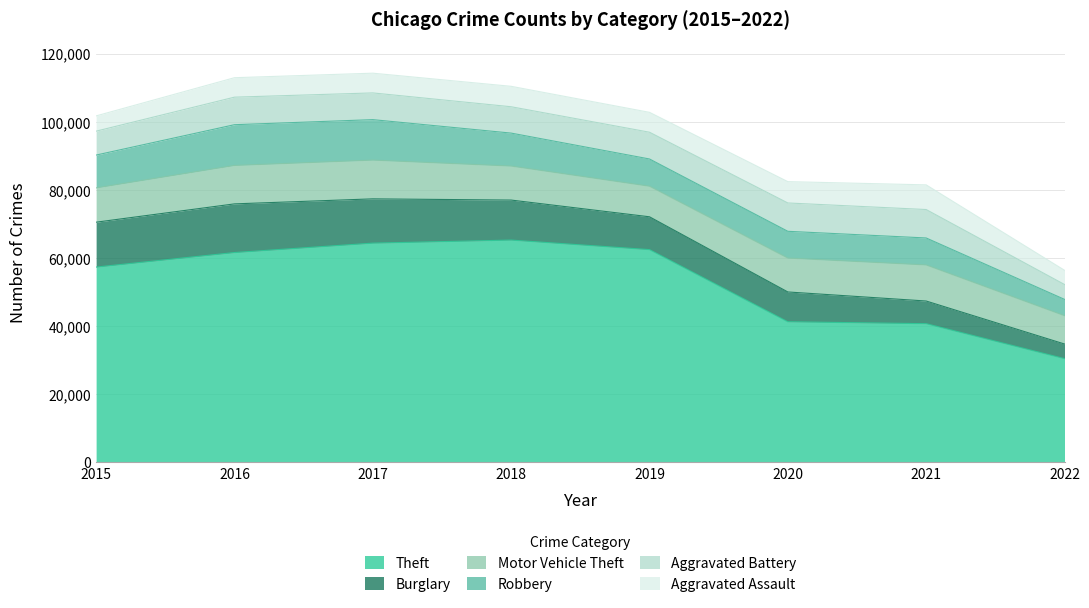

What is the minimum value for Theft?

30473